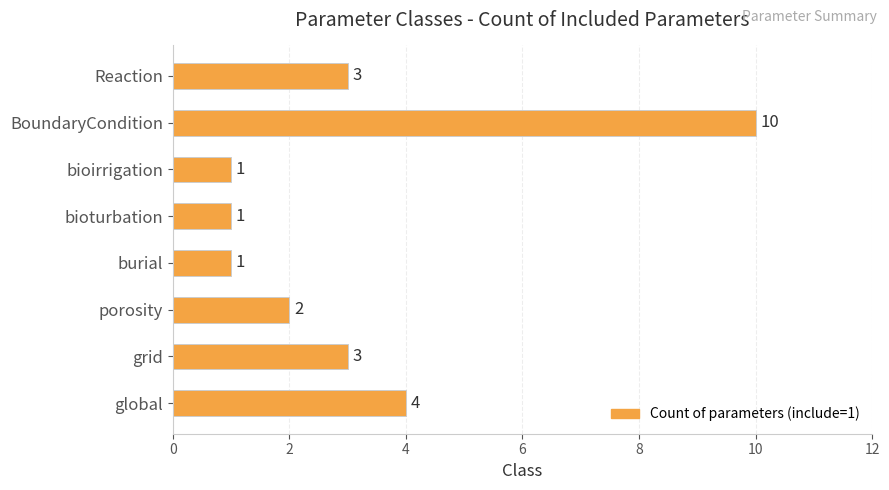

Reading bottom to top, what are all the values shown in this chart?

global=4	grid=3	porosity=2	burial=1	bioturbation=1	bioirrigation=1	BoundaryCondition=10	Reaction=3